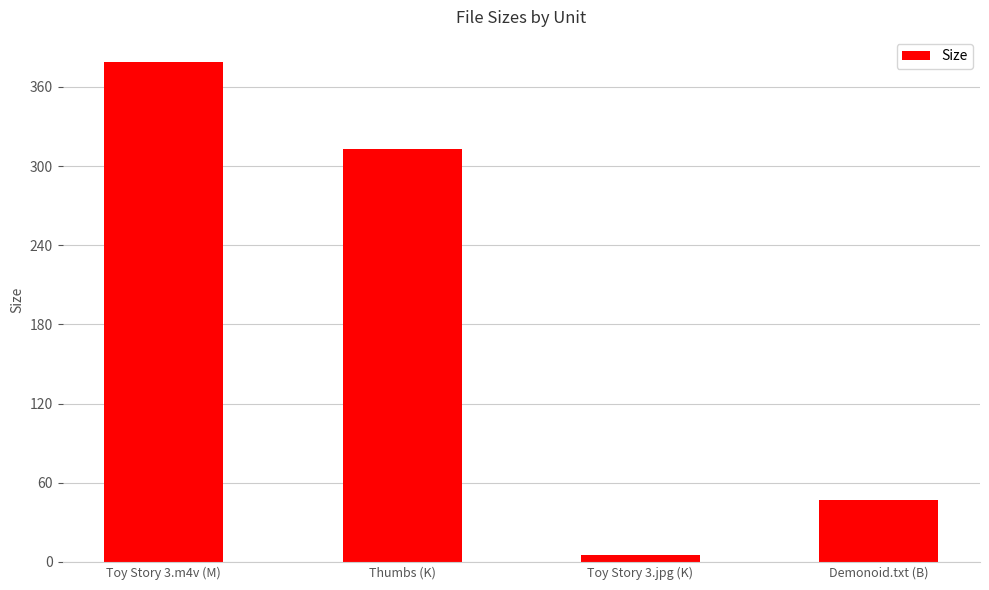

True or false: the data shows 210.0 at Toy Story 3.m4v (M).

False